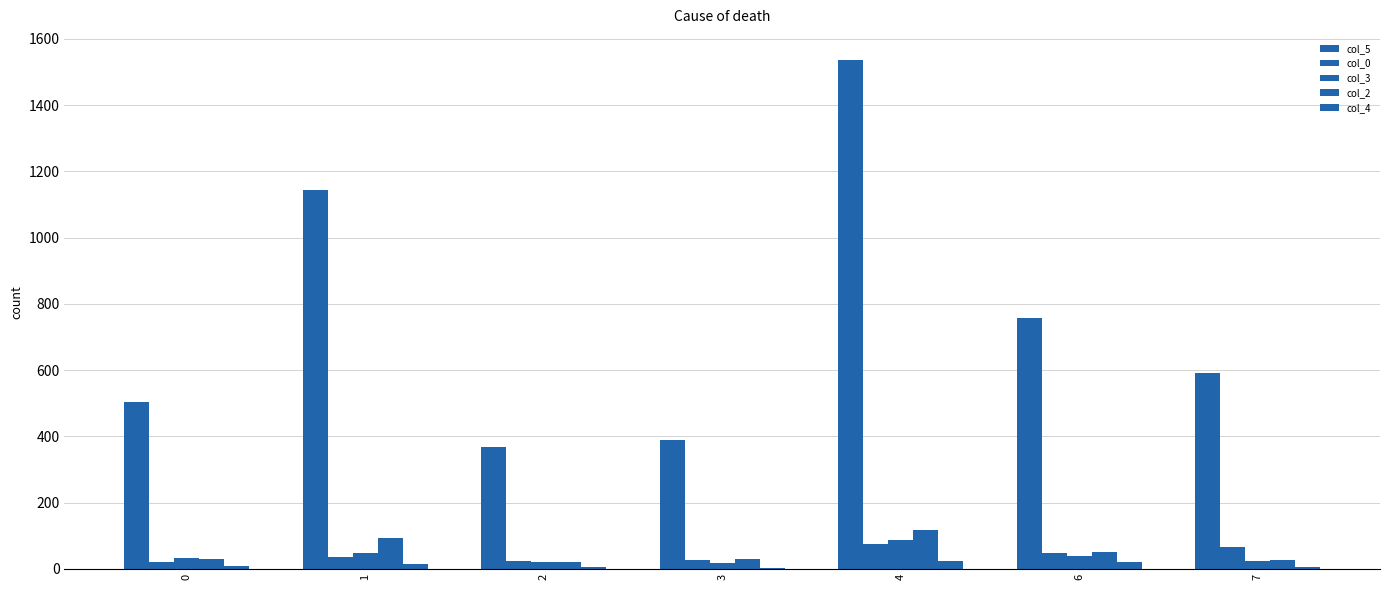

Are the bars grouped side by side (vs. stacked)?

Yes